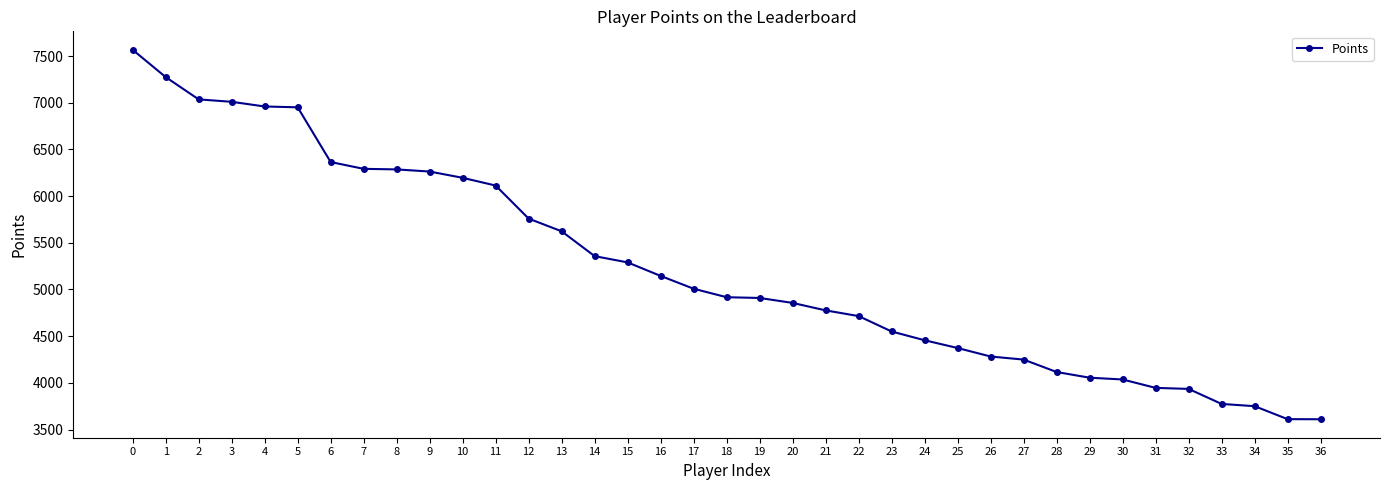

True or false: the data shows 5008 at 17.

True